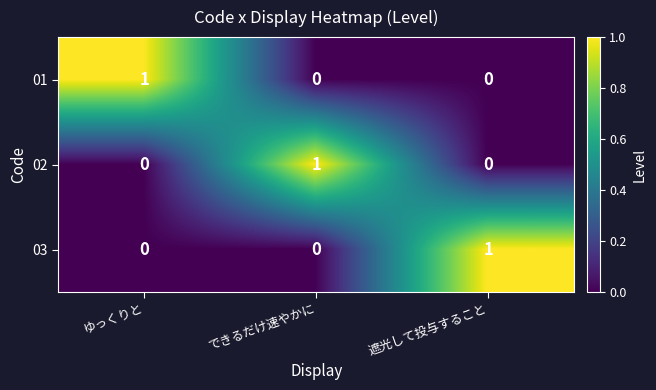

How many 01 values are between 0 and 1?

3